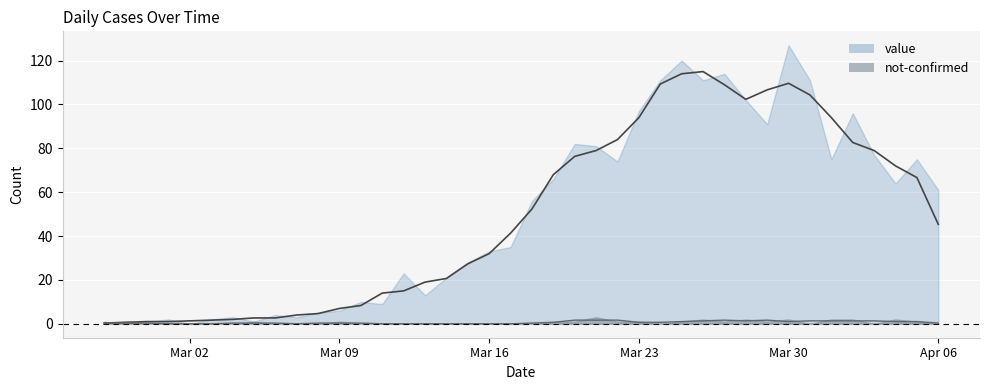

What is the sum of all values?

1970.3